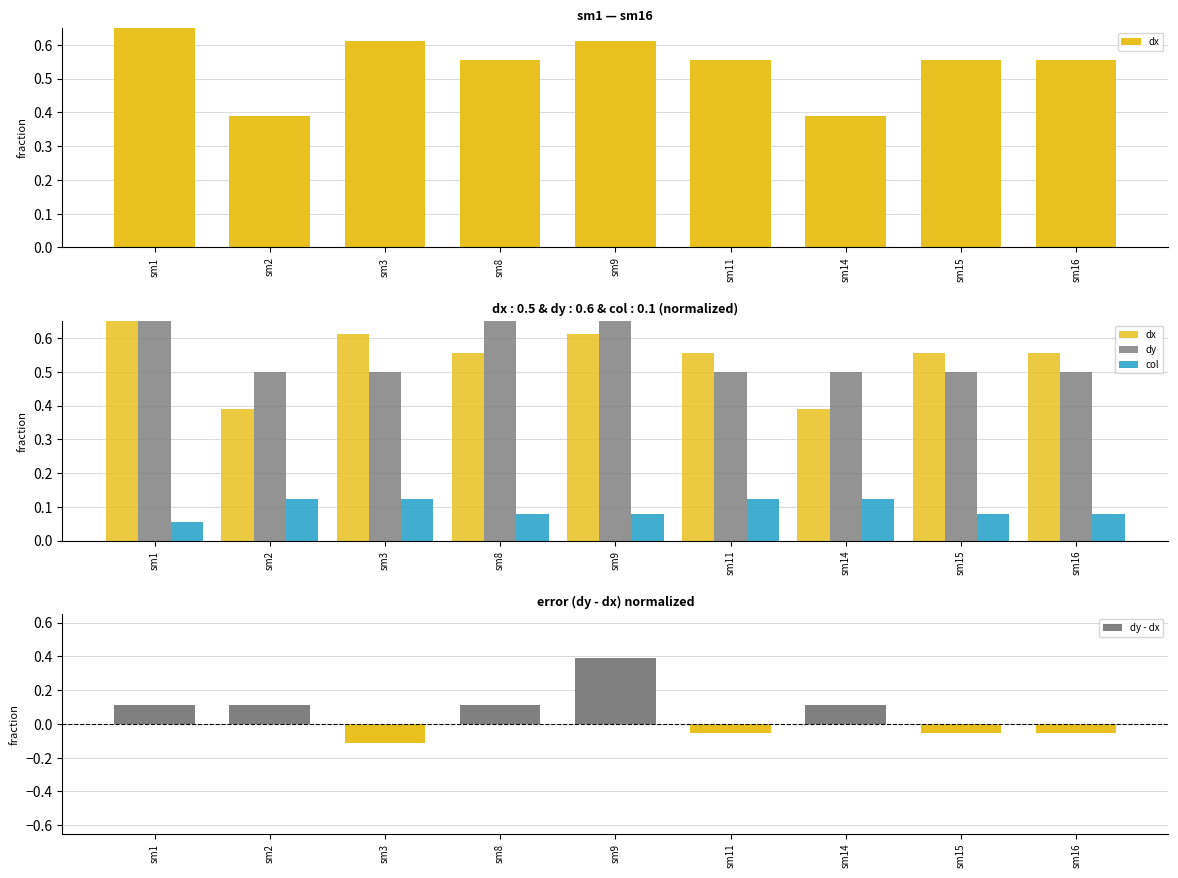

The col series shows 0.1 at sm3. True or false?

True